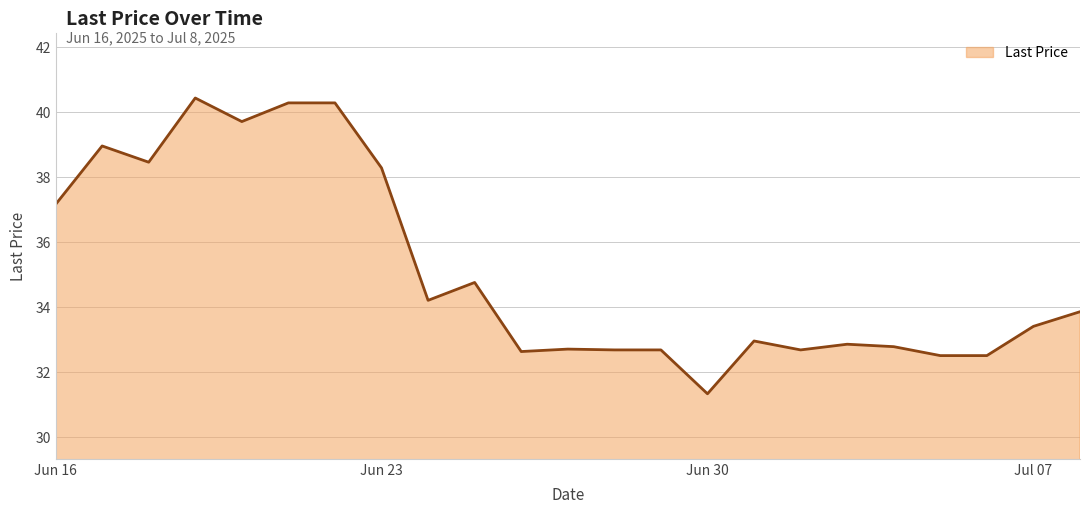

What is the sum of all values?

808.0